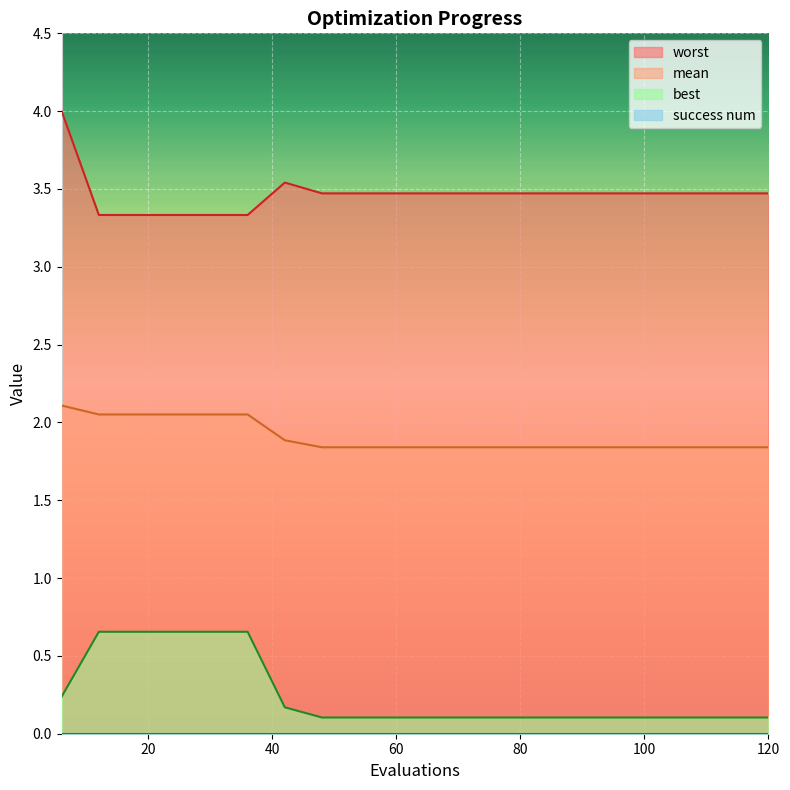

How many best values are between 0 and 1?

20